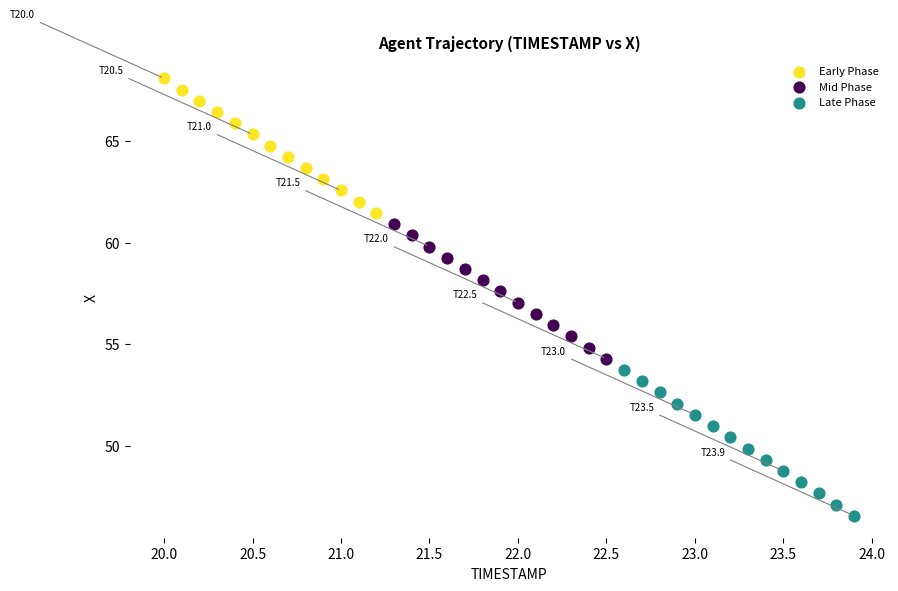

Which series has the largest Y range (max minus min)?

Late Phase